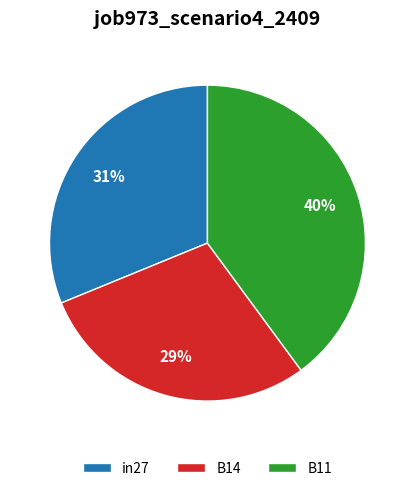

To the nearest percent, what is the combined percentage of B11 and in27?

71%